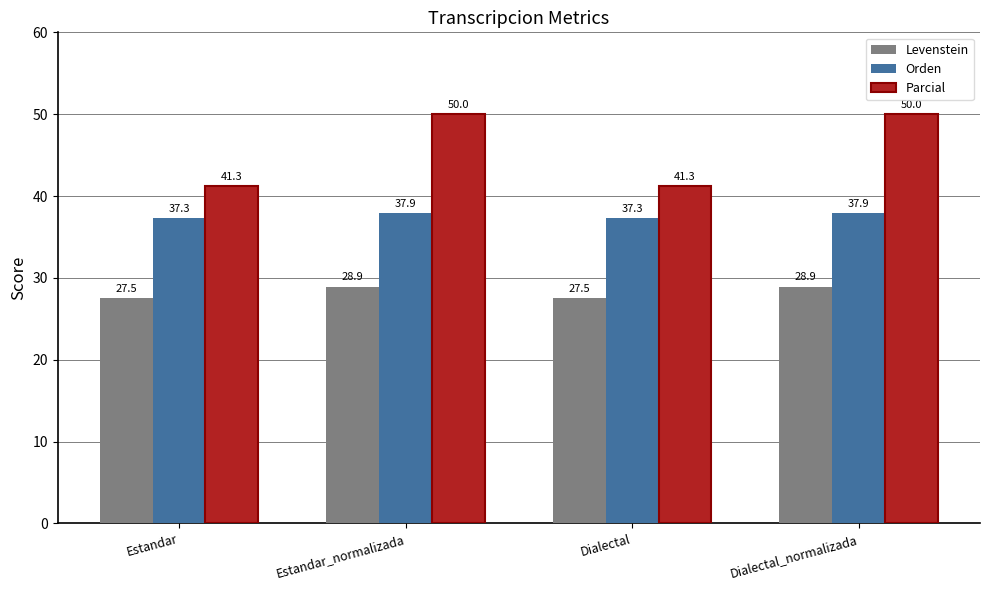

At how many categories does at least one series exceed 33?

4